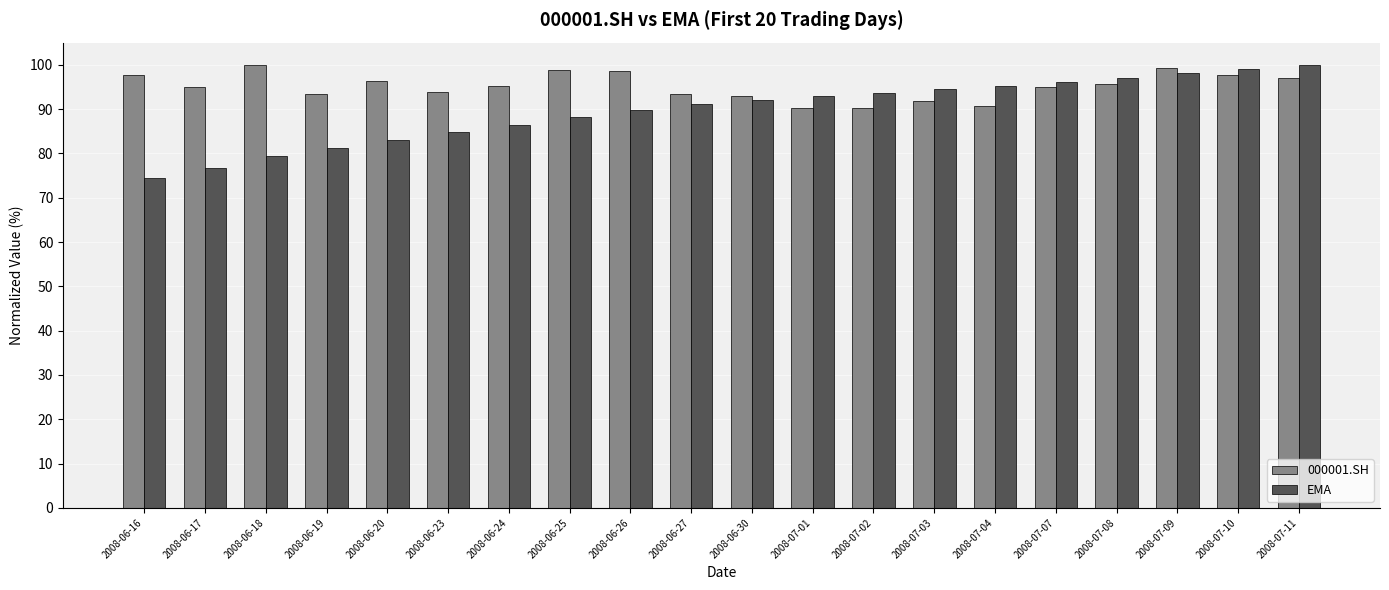

Where does the EMA series first go above 92?

2008-06-30